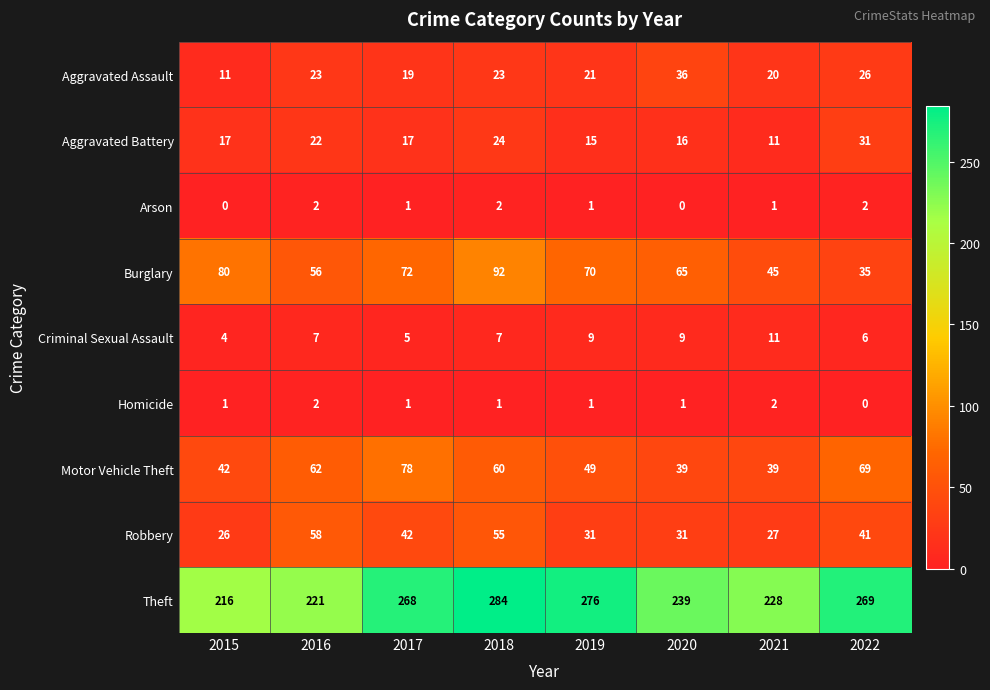

What is the total value across all series at 2016?

453